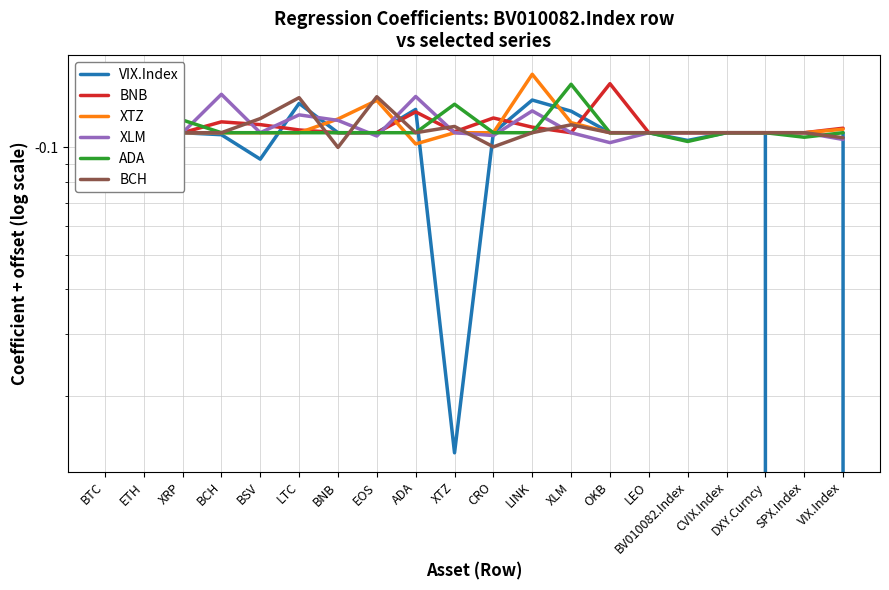

At which category is the sum across all series the highest?

LINK